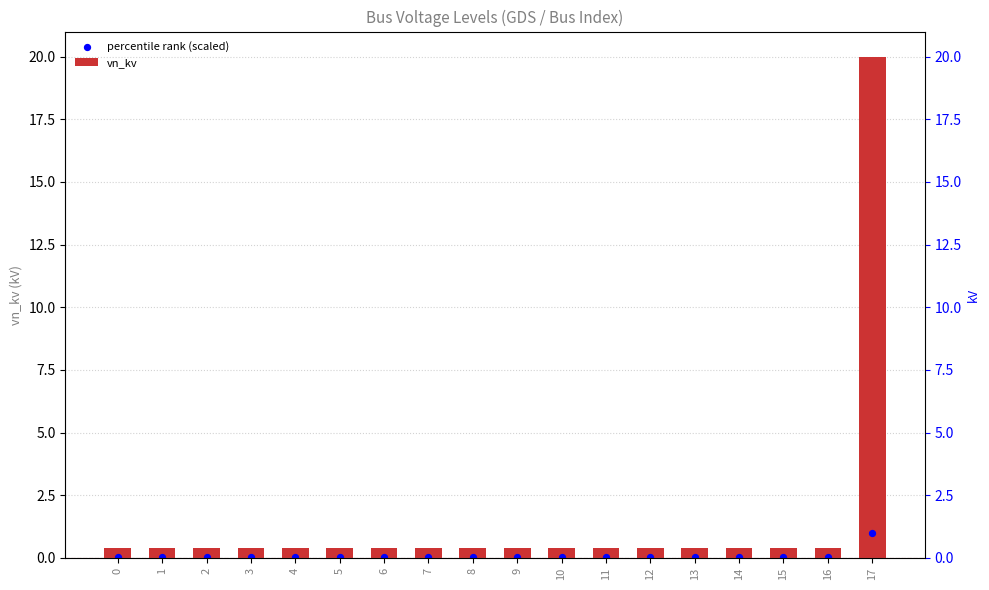

Which series has the widest spread of Y values?

vn_kv